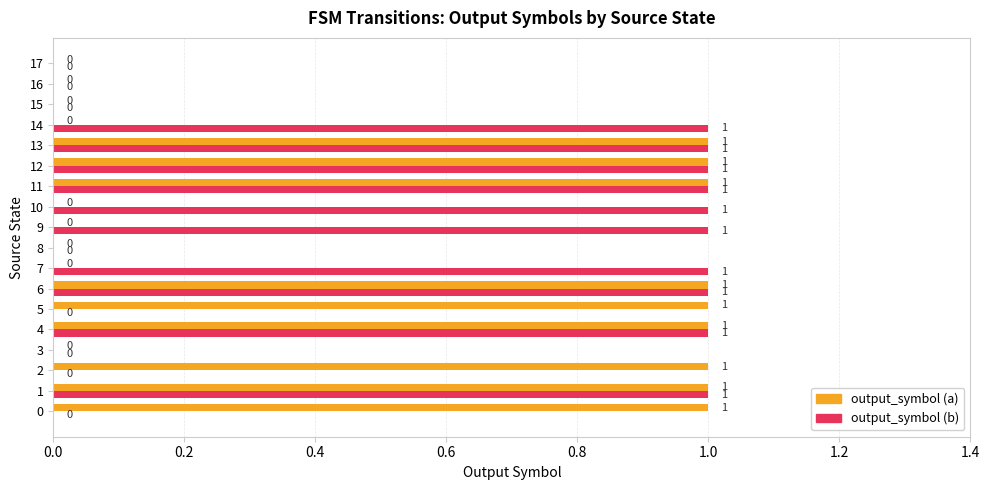

True or false: output_symbol (a) has a value of 0 at 9.

True